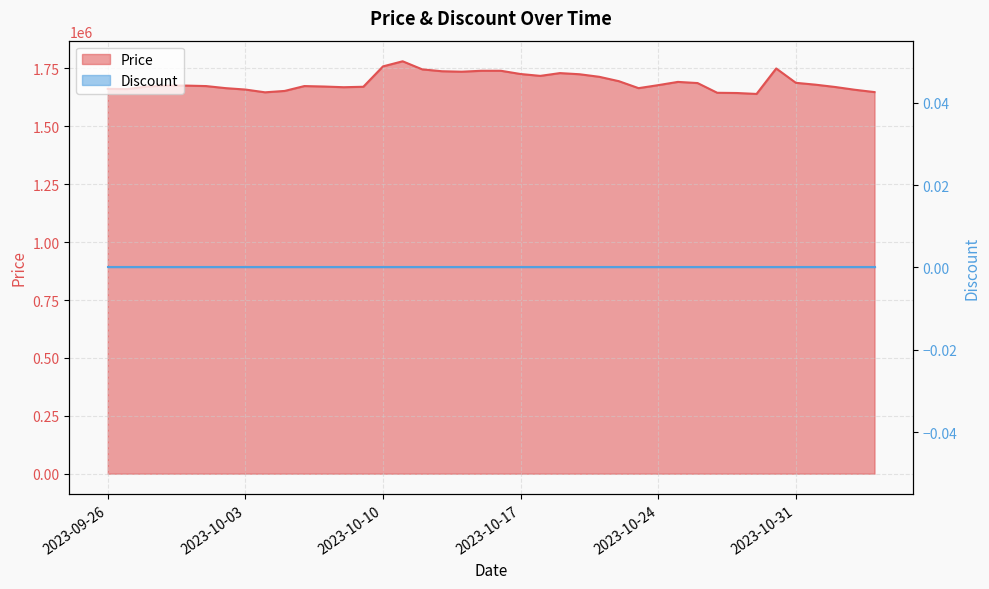

Where is the data nearest to the value 1710500?

2023-10-21